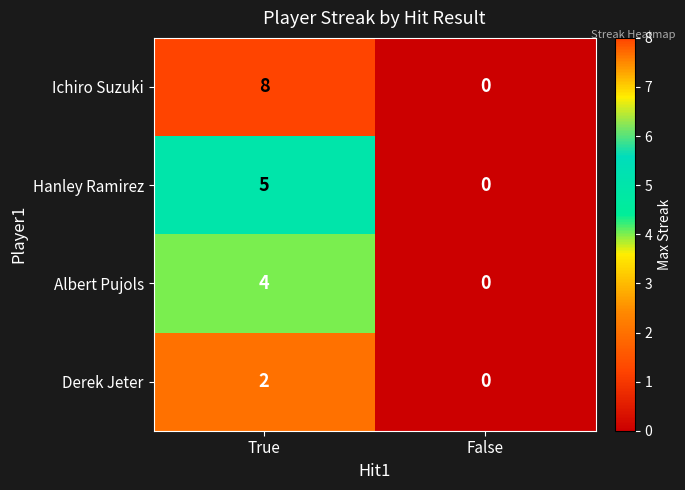

True or false: Hanley Ramirez has a value of 0 at False.

True